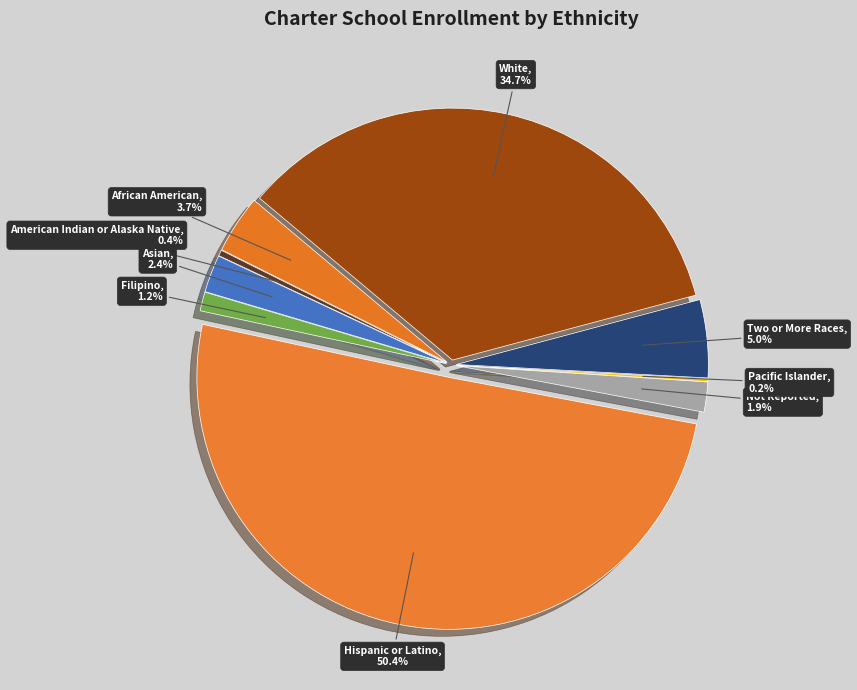

Rank the categories by value from highest to lowest.

Hispanic or Latino, White, Two or More Races, African American, Asian, Not Reported, Filipino, American Indian or Alaska Native, Pacific Islander